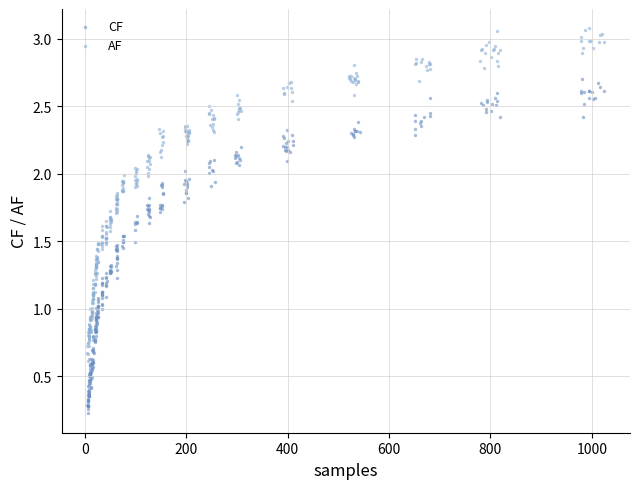

Which series reaches the minimum Y coordinate?

CF